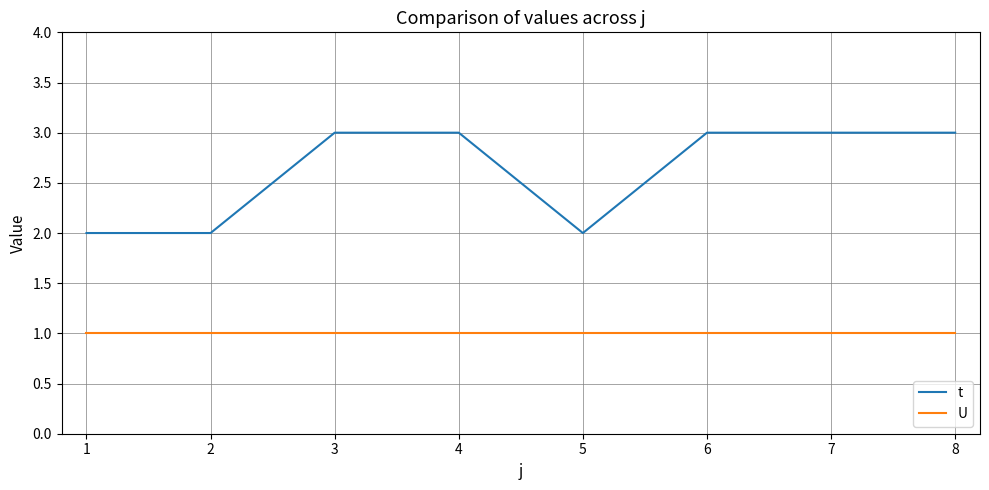

Which series has the widest spread of values?

t